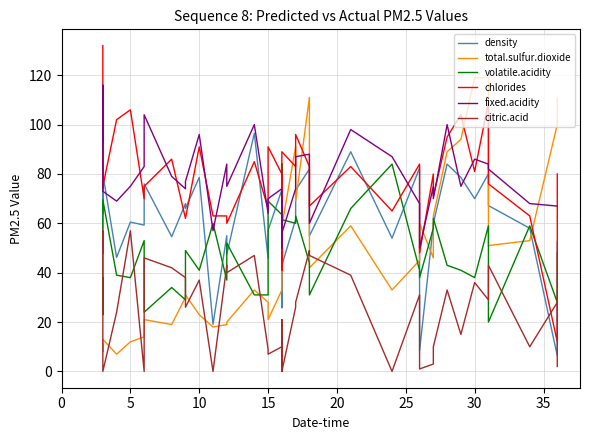

How many times do fixed.acidity and volatile.acidity cross each other?

4